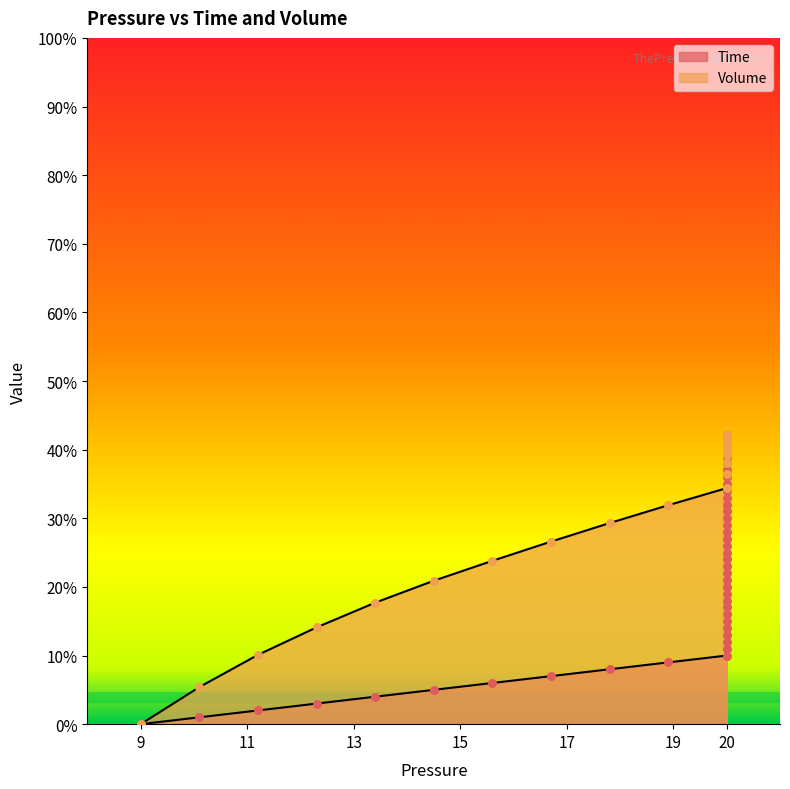

Which series contains the highest Y value?

Volume